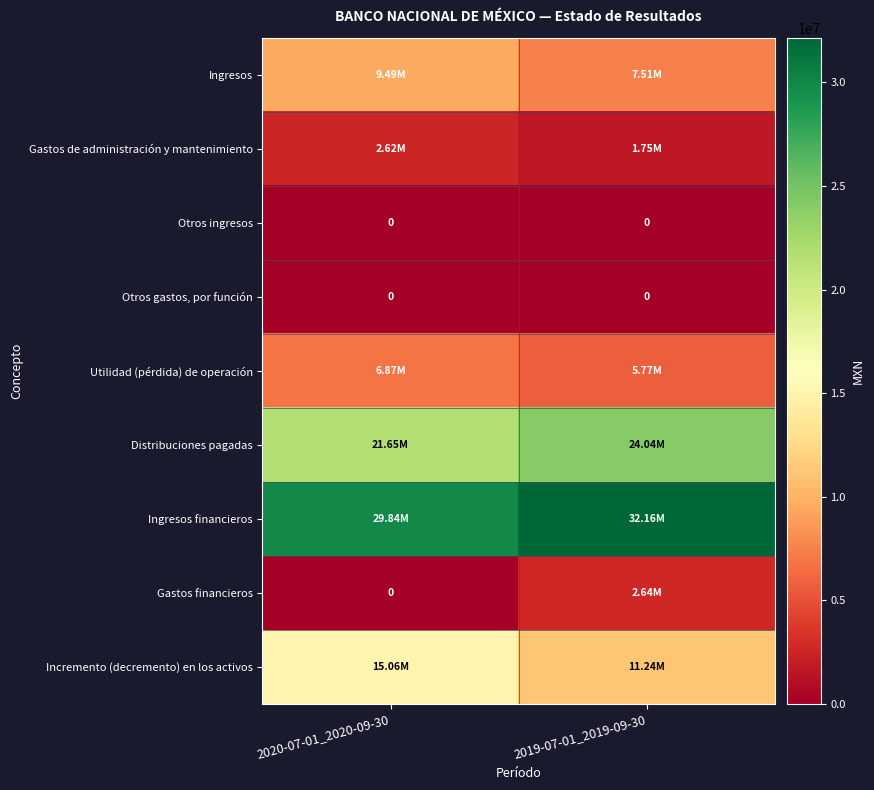

Which has a higher value, 2019-07-01_2019-09-30 or 2020-07-01_2020-09-30?

2020-07-01_2020-09-30